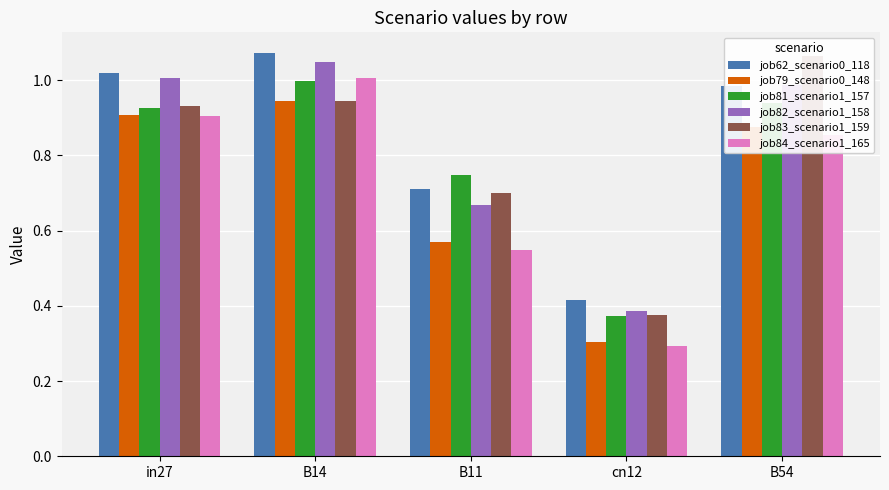

Reading left to right, extract all data points from this chart.

job62_scenario0_118: in27=1.0	B14=1.1	B11=0.7	cn12=0.4	B54=1.0
job79_scenario0_148: in27=0.9	B14=0.9	B11=0.6	cn12=0.3	B54=0.9
job81_scenario1_157: in27=0.9	B14=1.0	B11=0.7	cn12=0.4	B54=0.9
job82_scenario1_158: in27=1.0	B14=1.0	B11=0.7	cn12=0.4	B54=1.0
job83_scenario1_159: in27=0.9	B14=0.9	B11=0.7	cn12=0.4	B54=1.1
job84_scenario1_165: in27=0.9	B14=1.0	B11=0.5	cn12=0.3	B54=0.9